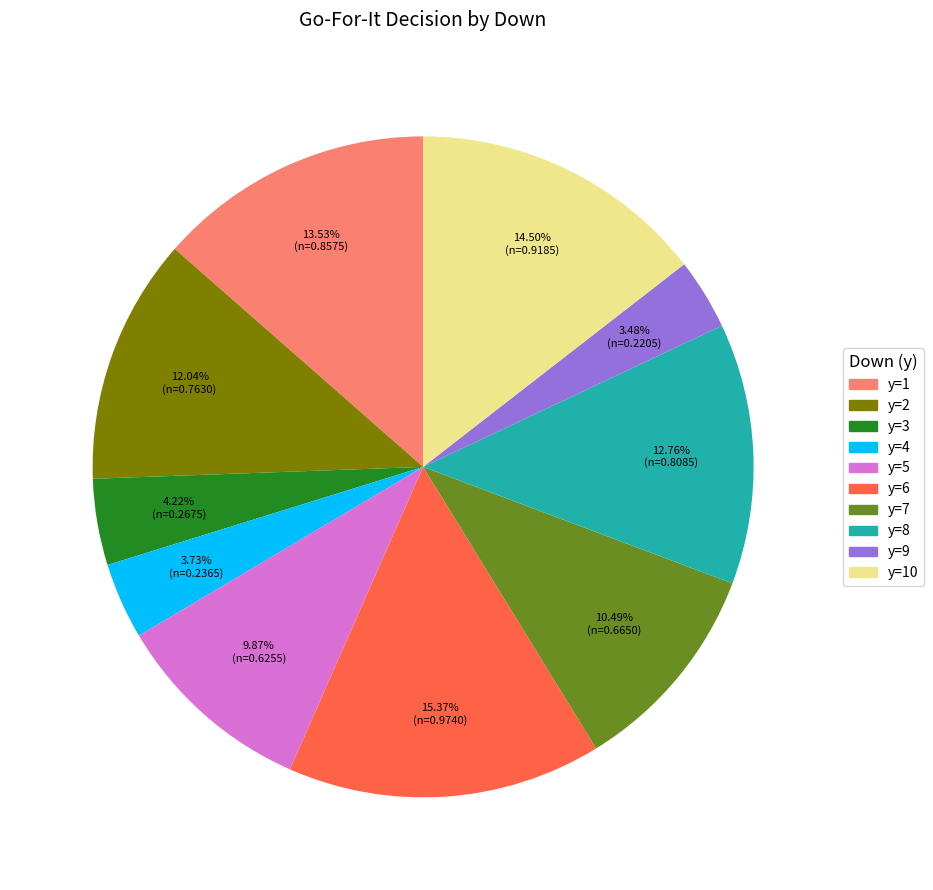

Which slice is the largest?

y=6